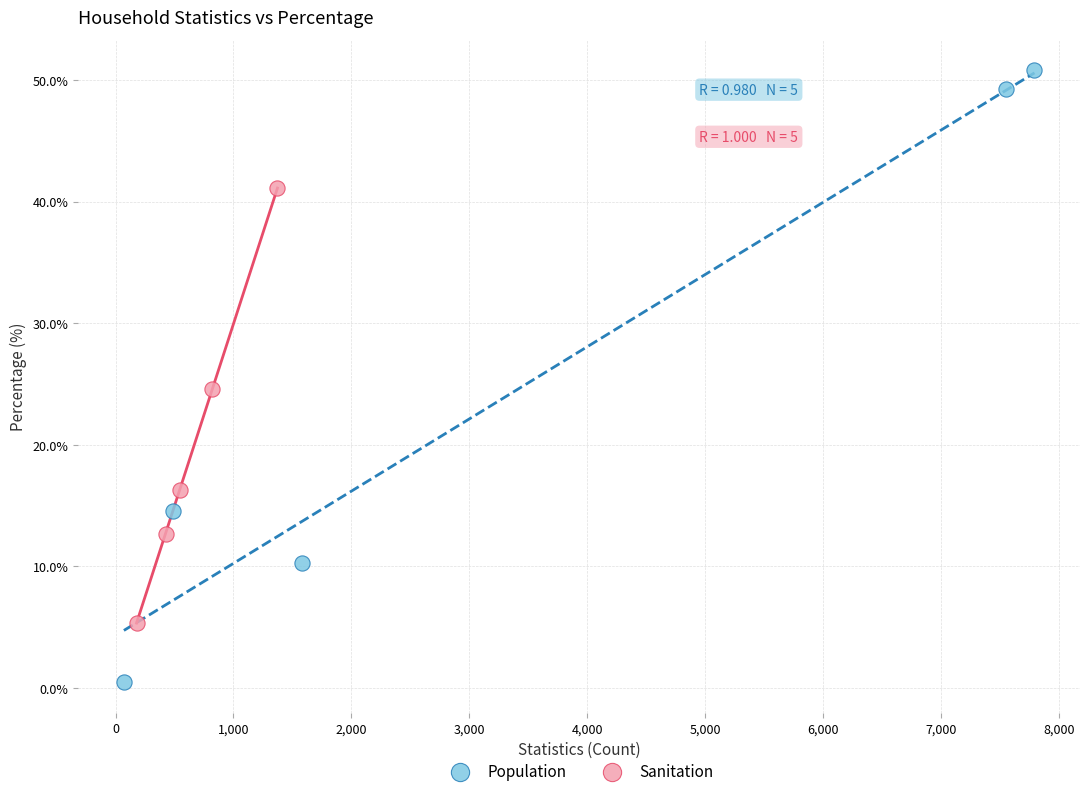

Which series reaches the maximum Y coordinate?

Population